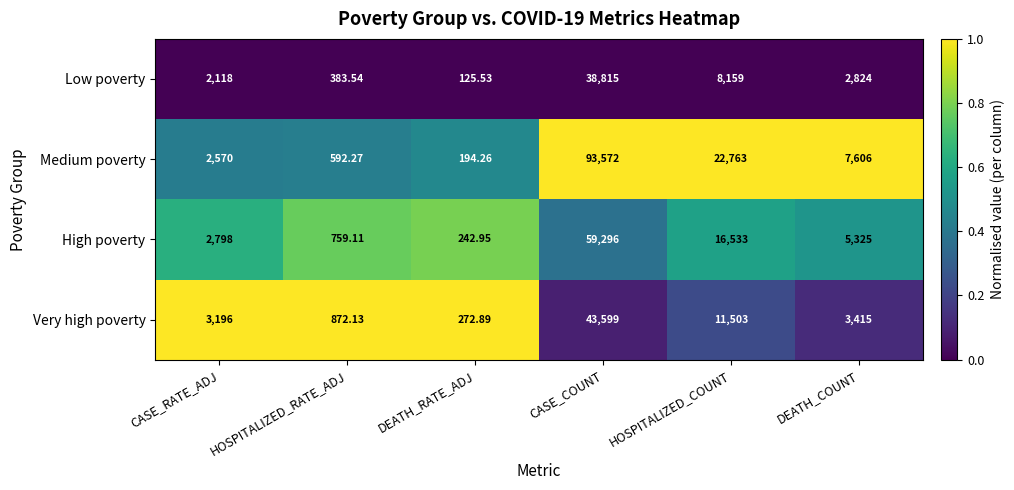

Which series has the widest spread of values?

Medium poverty